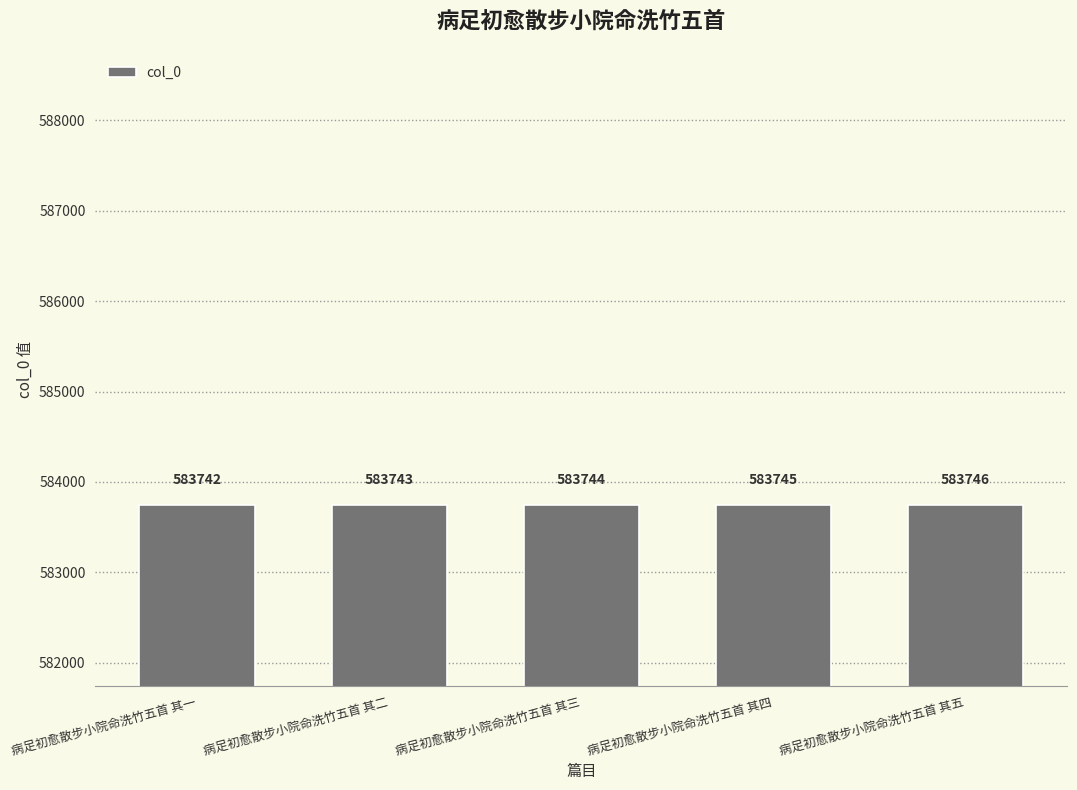

Are the bars grouped side by side (vs. stacked)?

No